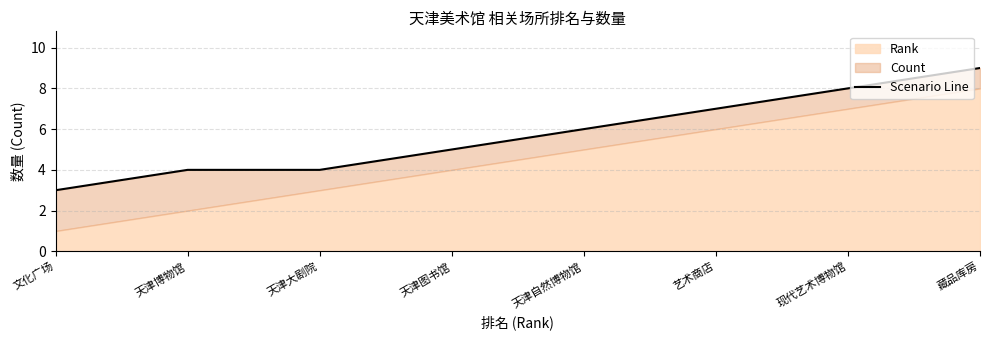

At which category does the chart reach its minimum across all series?

文化广场